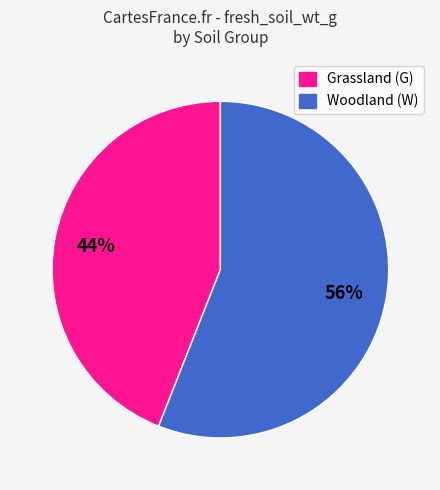

Does any single category account for the majority?

Yes